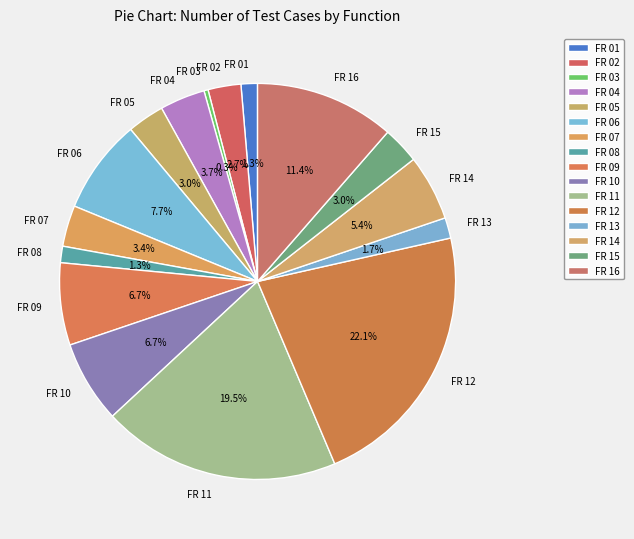

Which category has the biggest portion of the pie?

FR 12